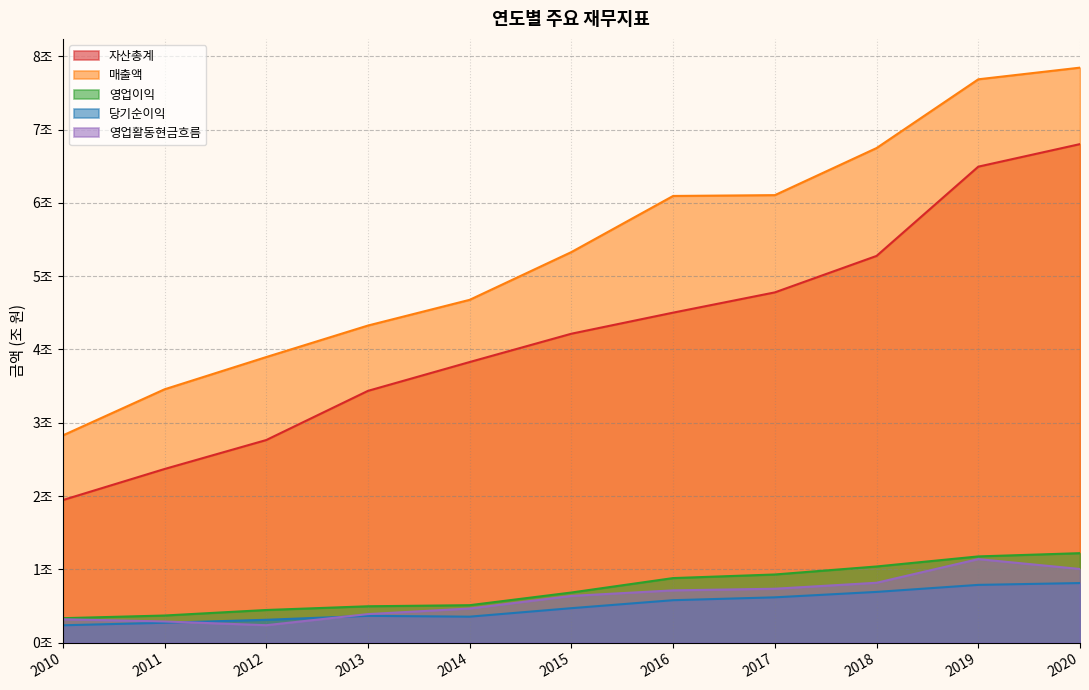

What is the sum of the 당기순이익 values at 2015 and 2010?

0.7